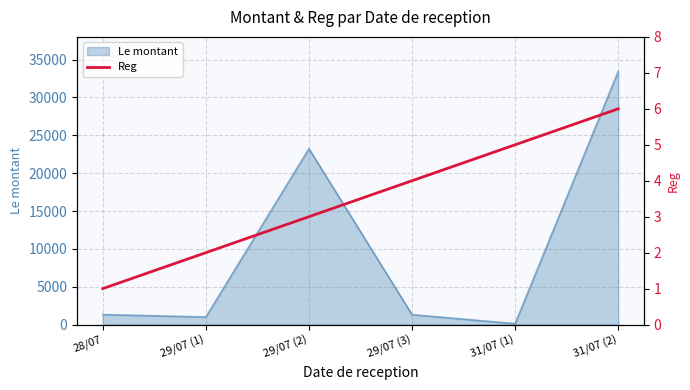

Where is Le montant nearest to the value 16777?

29/07 (2)